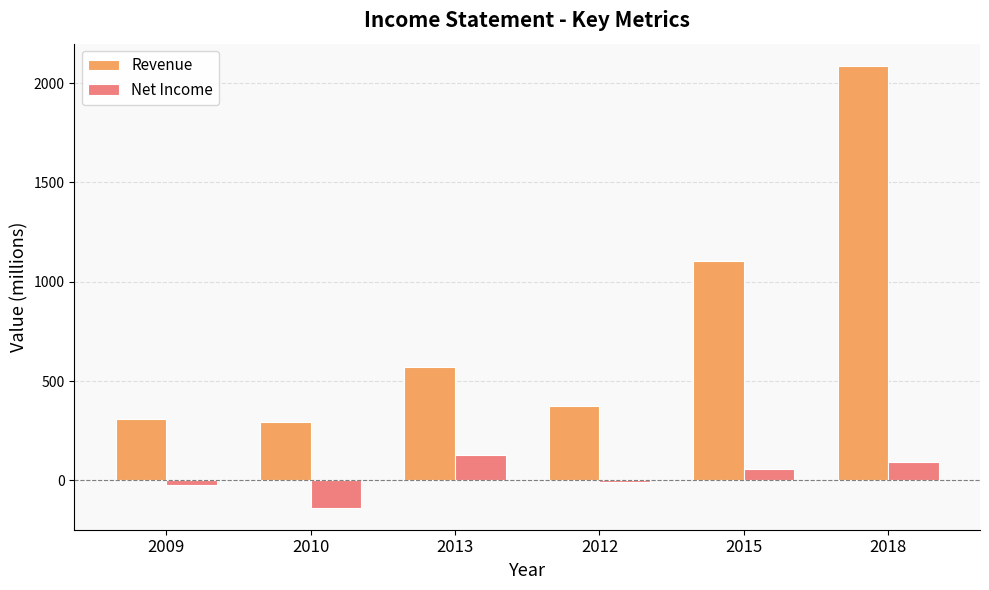

Does the chart contain stacked bars?

No